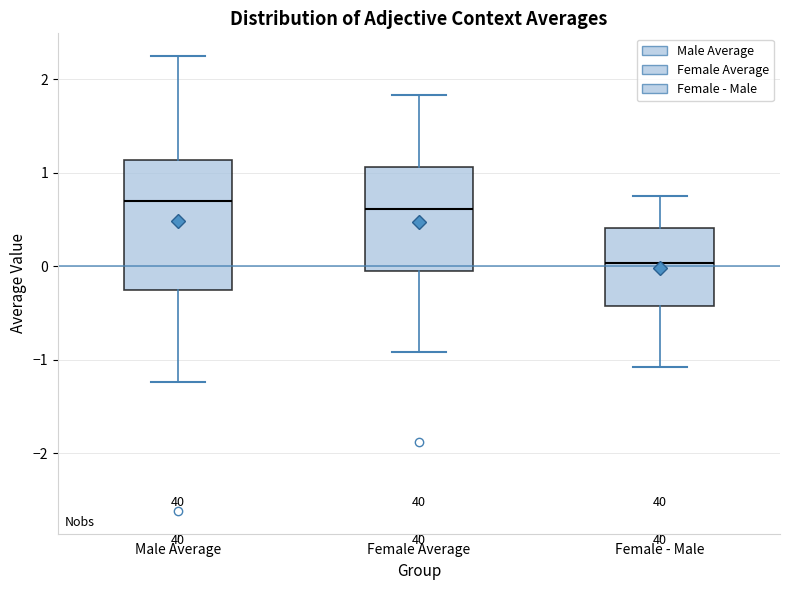

Reading left to right, read every box against the y-axis: the position of its median line, the range the box covers, and the ends of its whiskers. The values are not printed on the chart, so give them approximately, as read against the axis.

Male Average: median 0.7, box -0.3 to 1.1, whiskers -1.2 to 2.2
Female Average: median 0.6, box 0.0 to 1.1, whiskers -0.9 to 1.8
Female - Male: median 0.0, box -0.4 to 0.4, whiskers -1.1 to 0.8